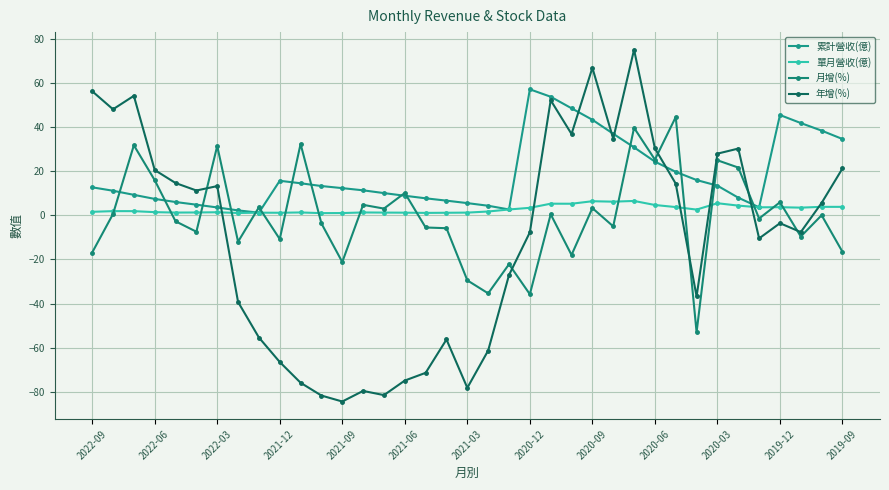

Is this an area chart (filled region under the line)?

No